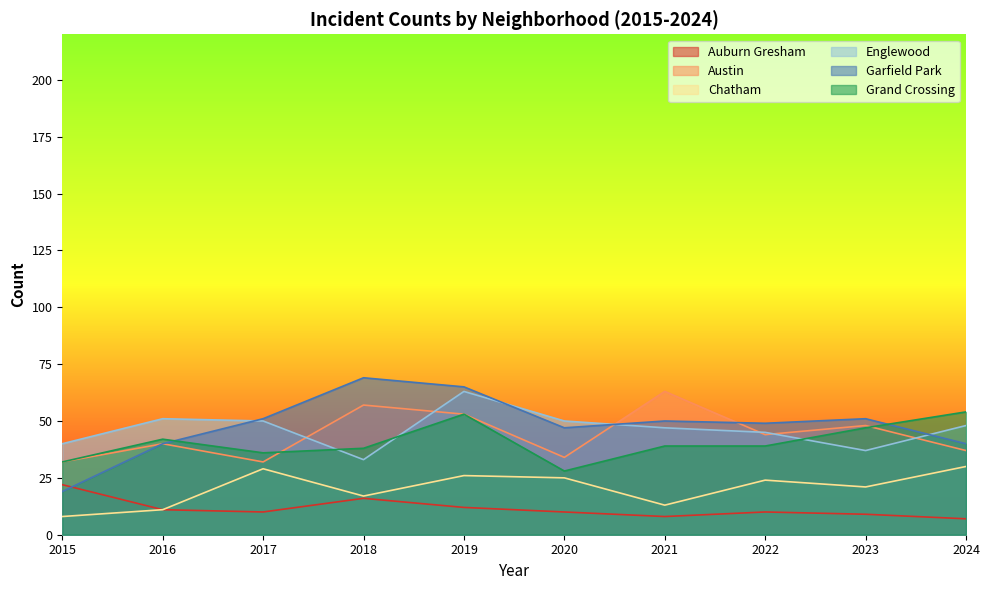

Does the chart have visible grid lines?

No